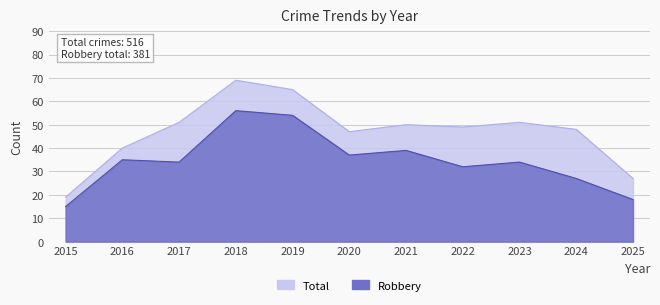

What is the total value across all series at 2018?

125